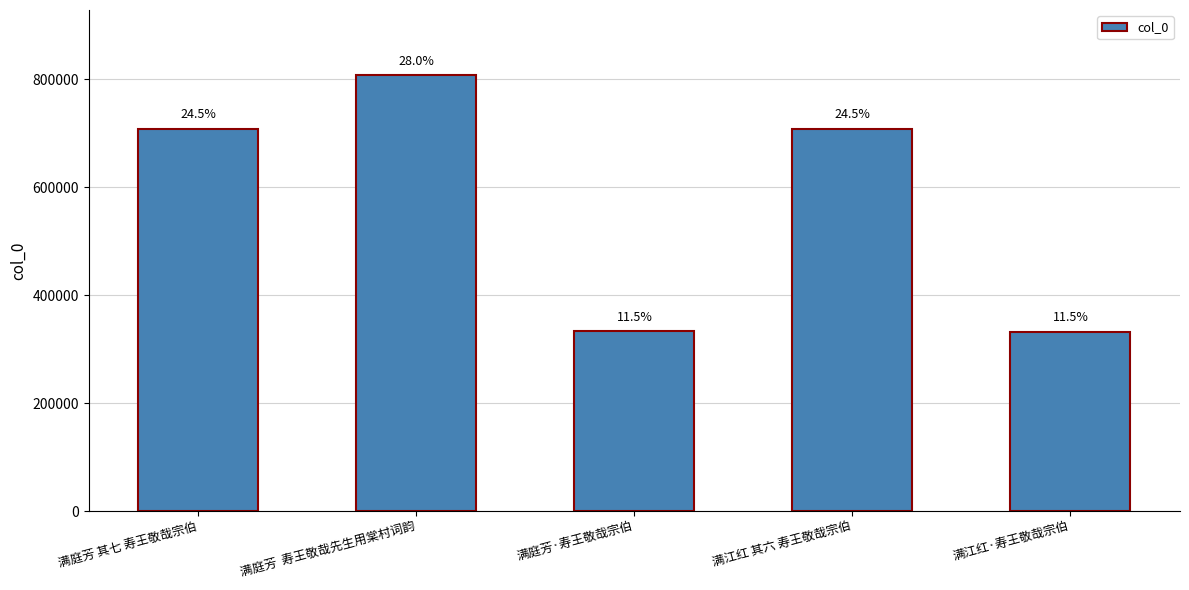

The value at 满江红·寿王敬哉宗伯 is 332455. True or false?

True